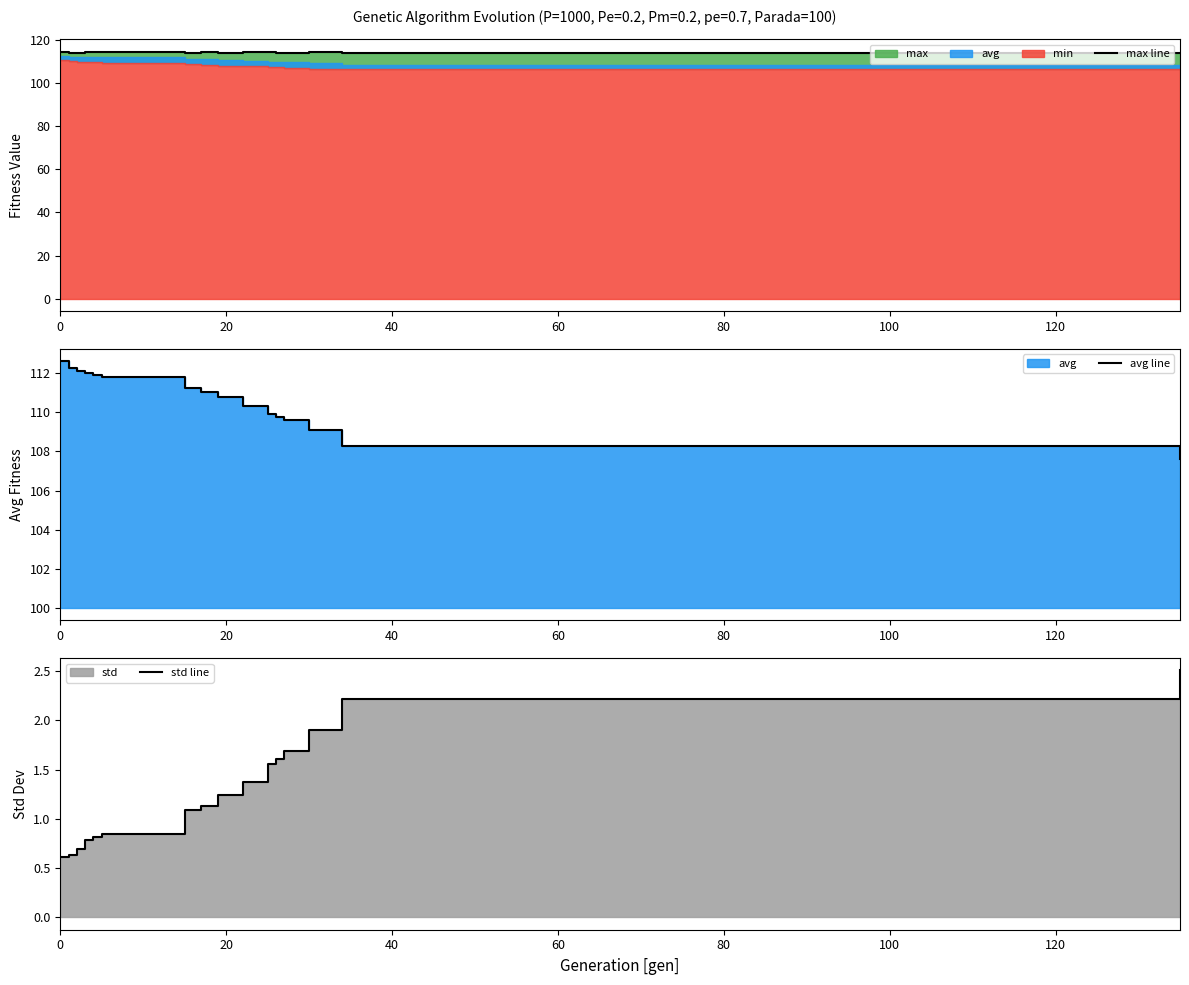

Reading right to left, list all the values displayed in this chart.

max line: 114.1	114.0	114.5	114.1	114.0	114.5	114.4	114.1	114.2	114.0	114.5	114.4	114.2	114.0	114.1	114.5
avg line: 107.6	108.3	109.1	109.6	109.8	109.9	110.3	110.8	111.0	111.2	111.8	111.9	112.0	112.1	112.3	112.6
std line: 2.5	2.2	1.9	1.7	1.6	1.6	1.4	1.2	1.1	1.1	0.8	0.8	0.8	0.7	0.6	0.6